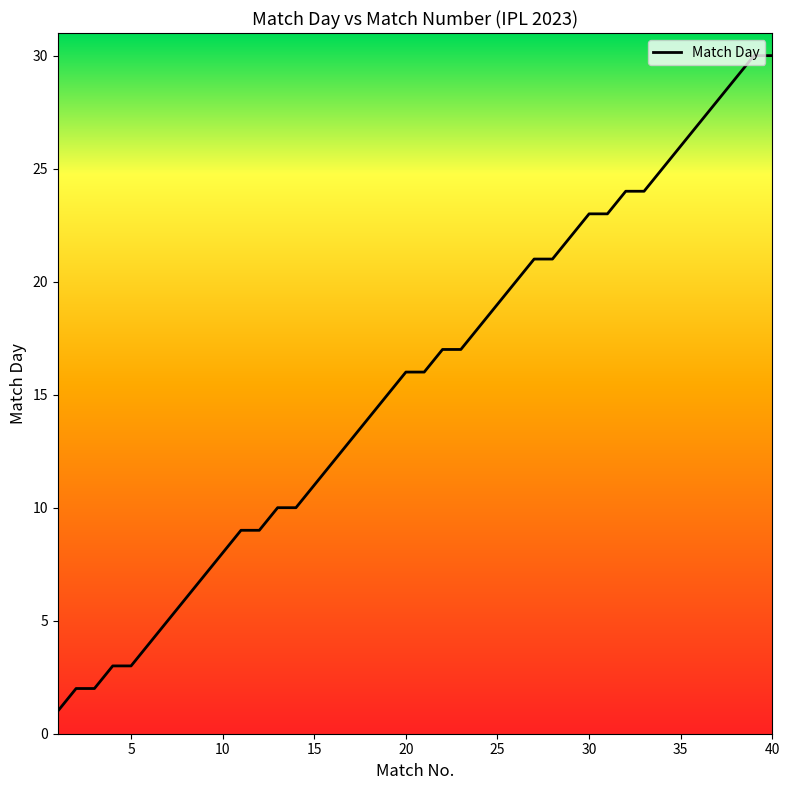

The chart shows a value of 11 at 15. True or false?

True